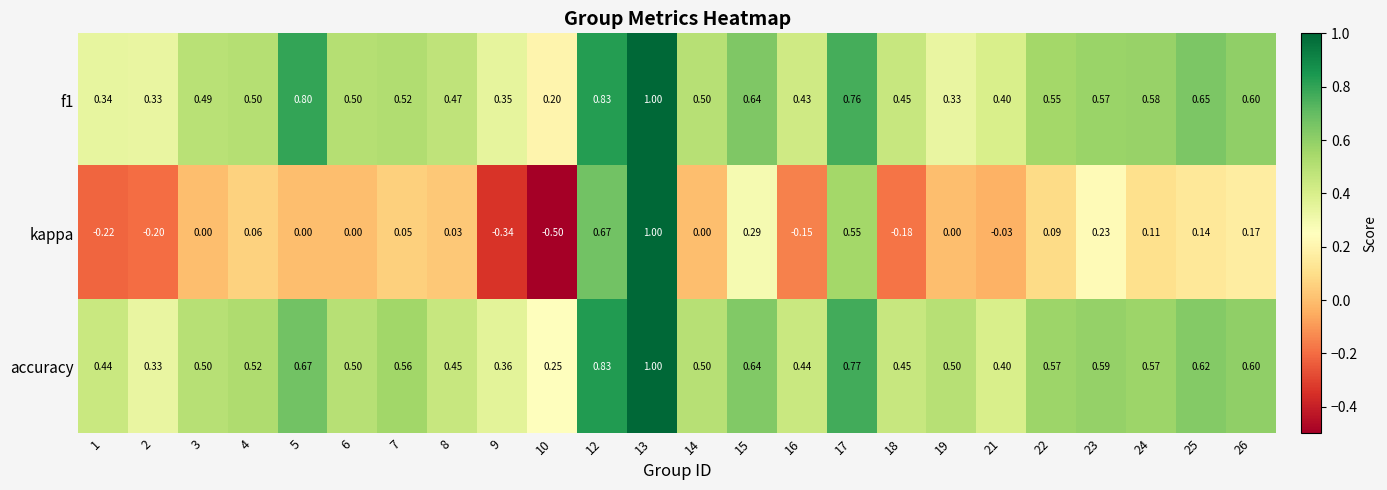

Is the value of f1 at 9 greater than the value of kappa at 25?

Yes